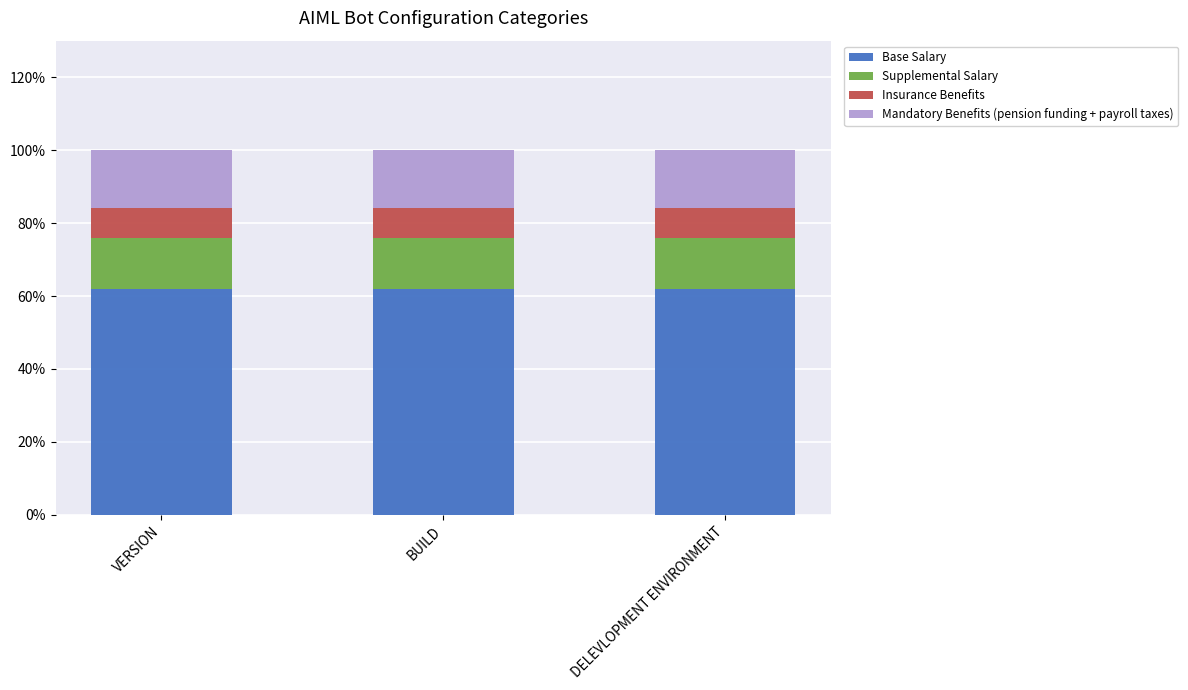

Is it true that Mandatory Benefits (pension funding + payroll taxes) equals 0.2 at VERSION?

False